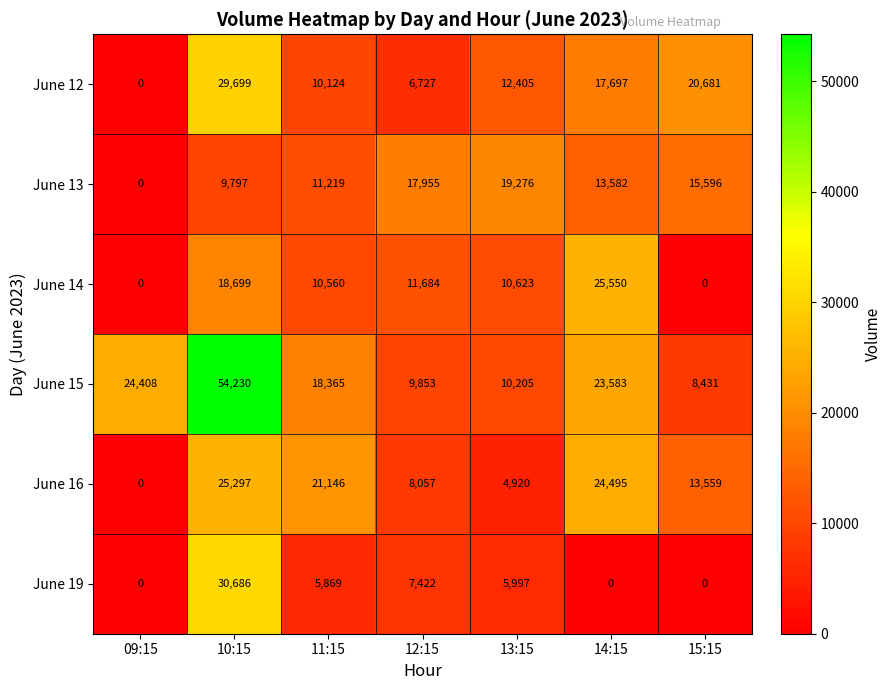

How many values in June 12 are above zero?

6